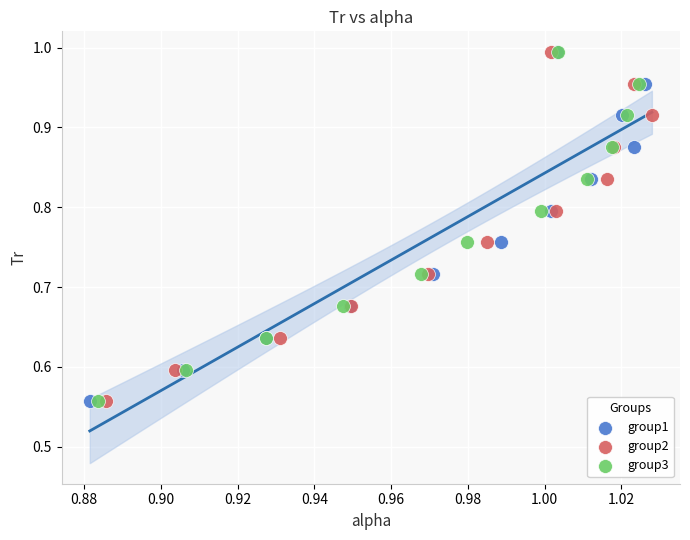

What are all the series names shown in the legend?

group1, group2, group3